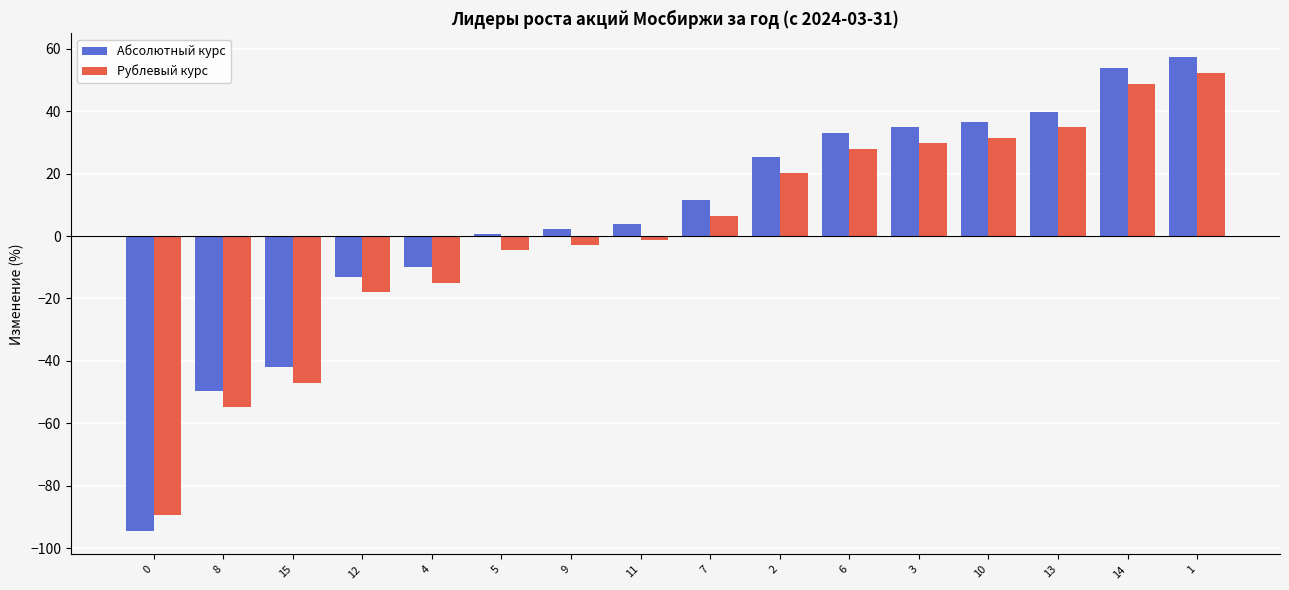

Is the value of Абсолютный курс at 5 greater than the value of Рублевый курс at 10?

No